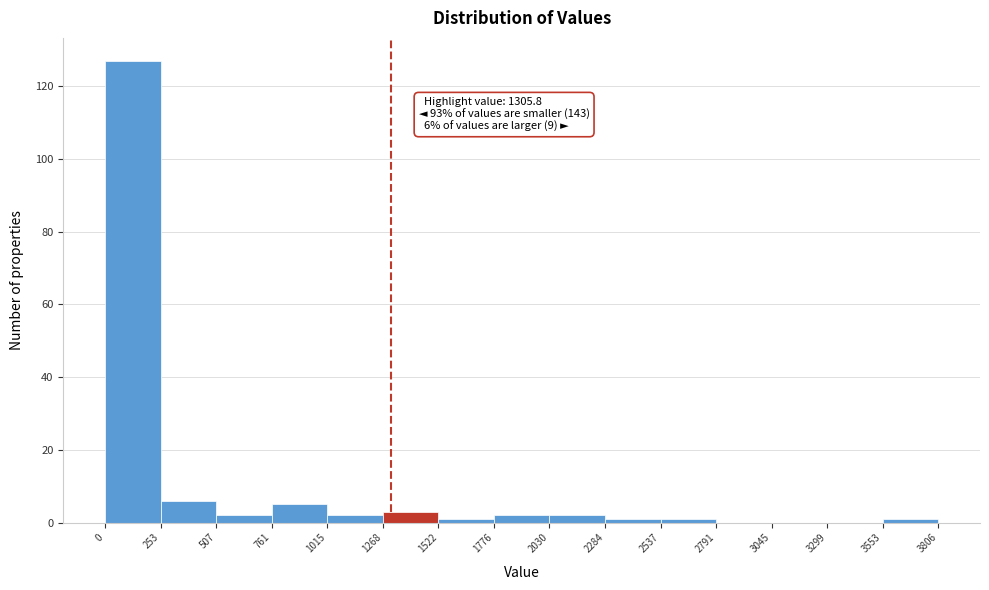

Which range on the x-axis has the tallest bar?

0 to 253